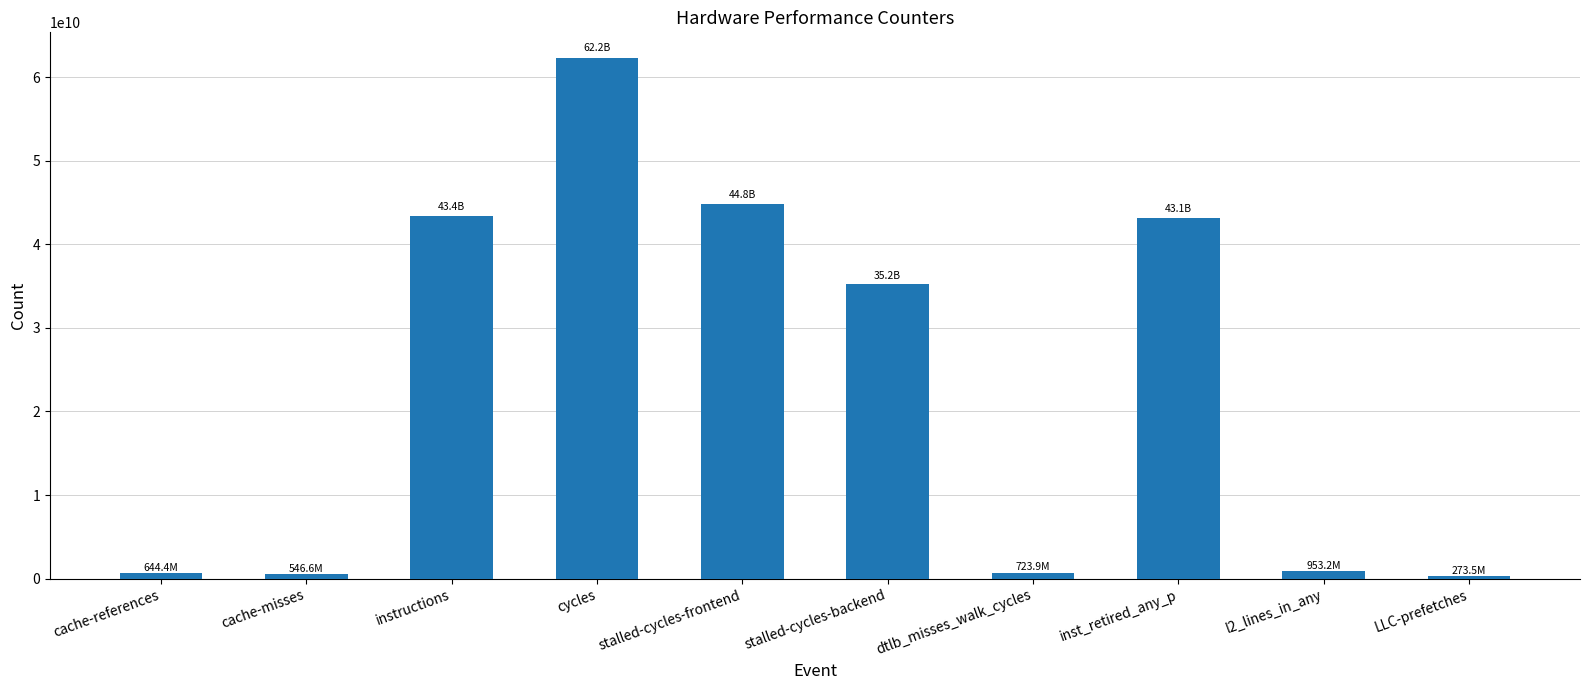

What is the label of the 1st bar from the right?

LLC-prefetches